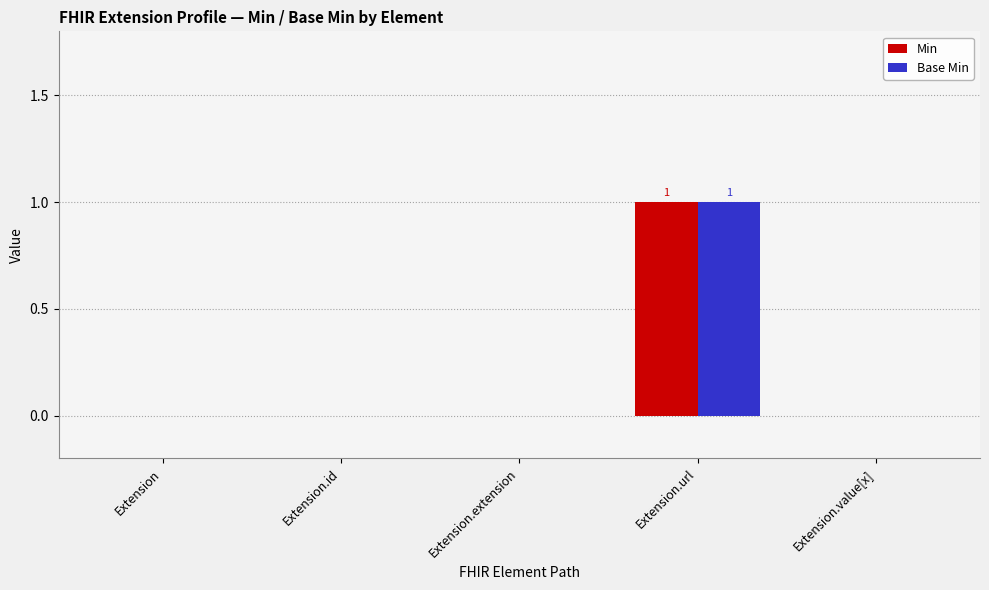

At which category is the sum across all series the highest?

Extension.url